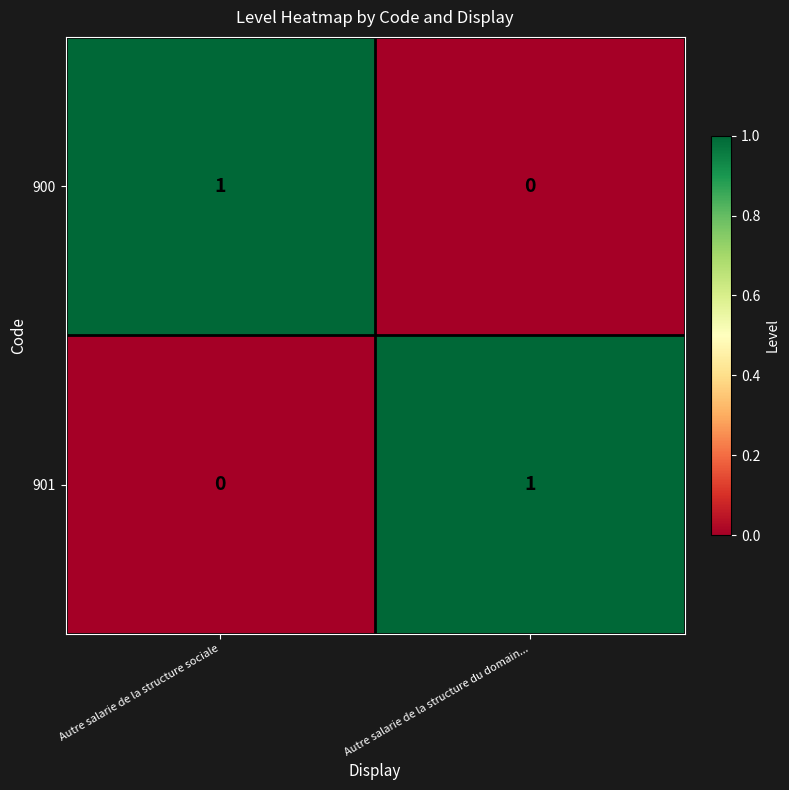

Is the value of 901 at Autre salarie de la structure sociale greater than the value of 900 at Autre salarie de la structure sociale?

No